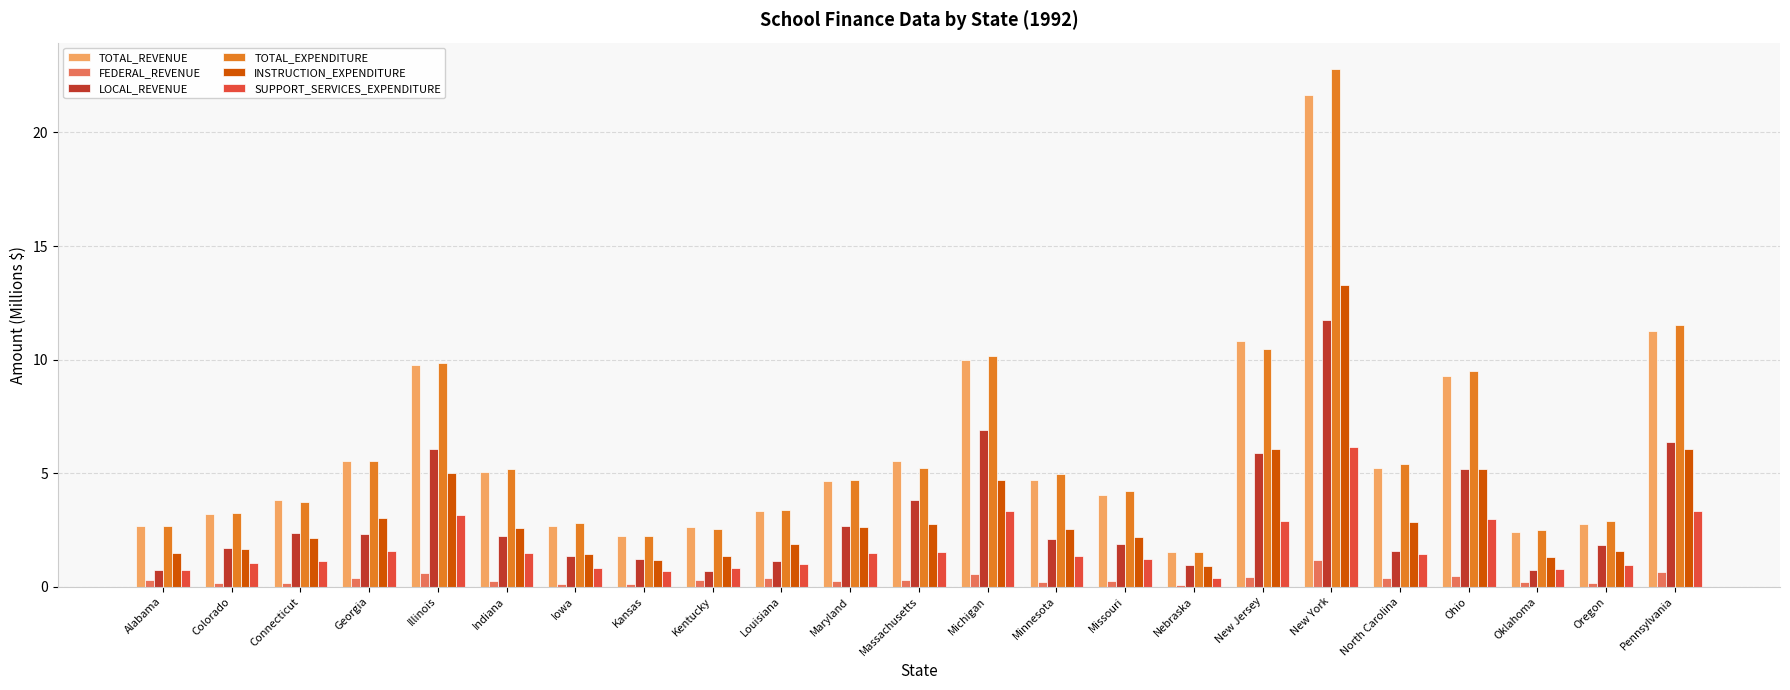

Is it true that TOTAL_EXPENDITURE equals 12.4 at Ohio?

False